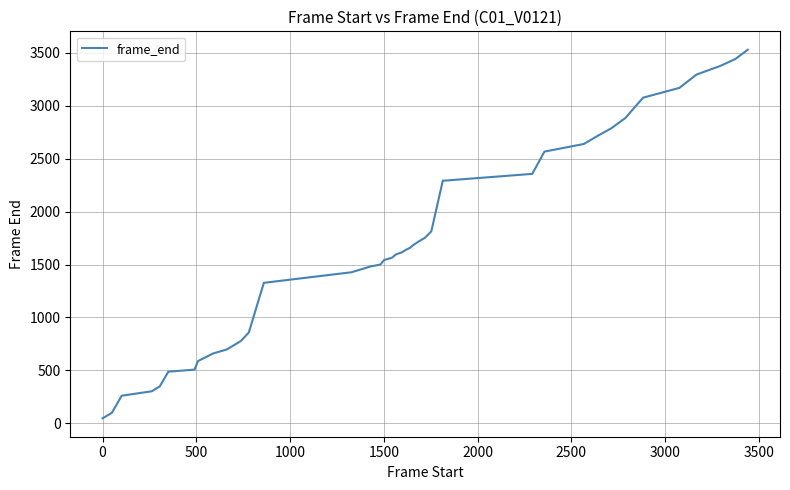

What is the difference between the maximum and minimum values?

3477